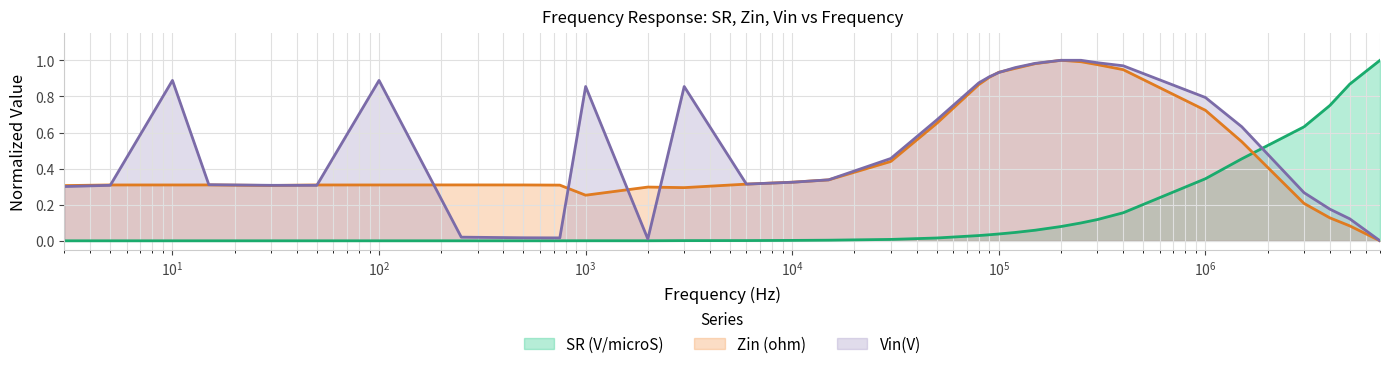

Does the chart display data point markers on the line(s)?

No